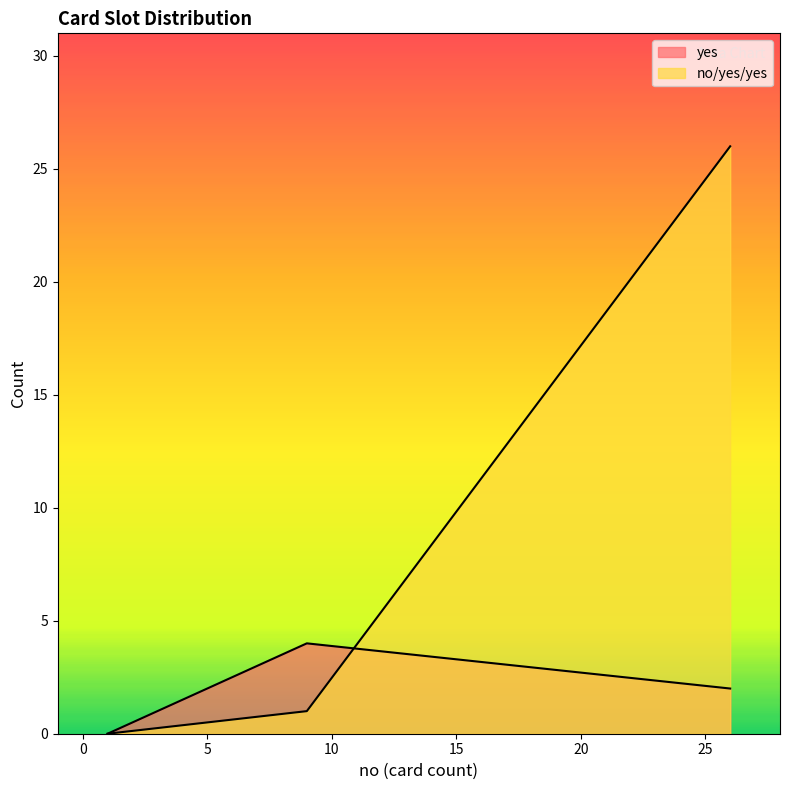

How many values in the yes series are below 2?

1